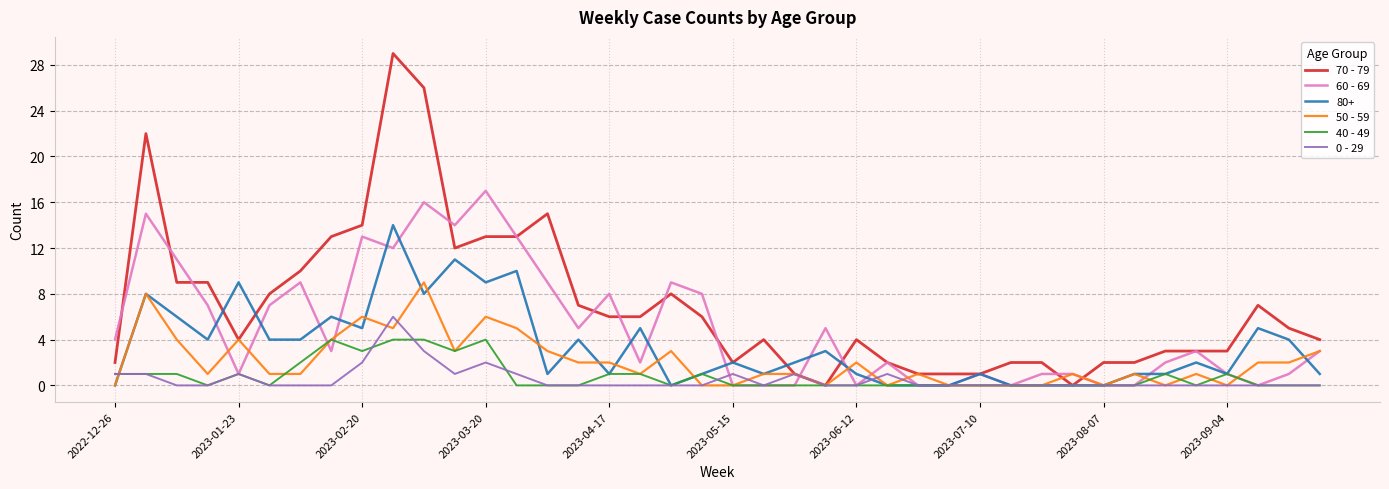

Which series has the largest total across all categories?

70 - 79